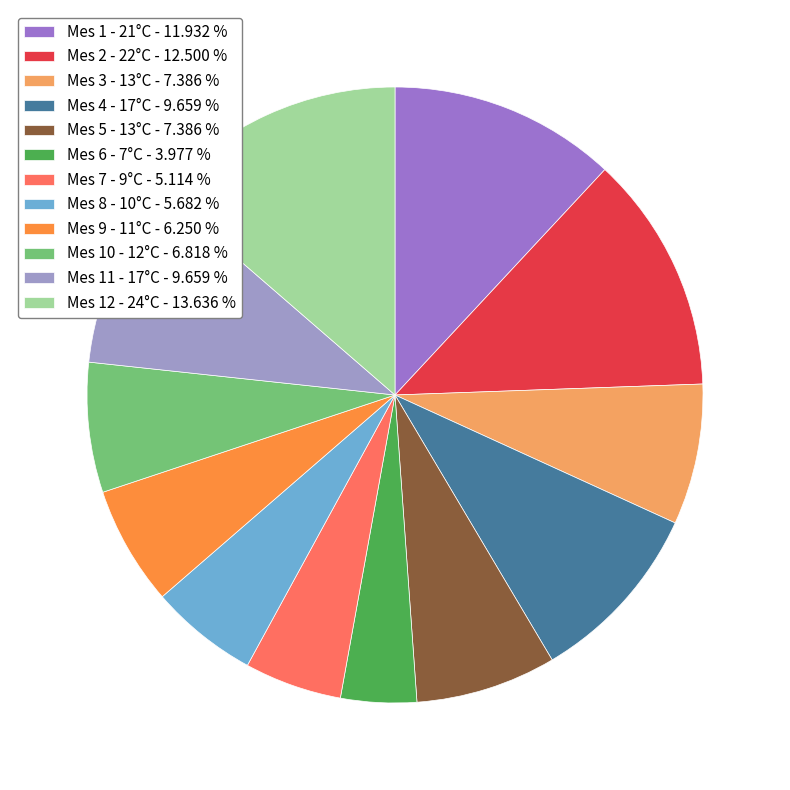

Is the sum of Mes 5 - 13°C - 7.386 % and Mes 12 - 24°C - 13.636 % greater than half?

No